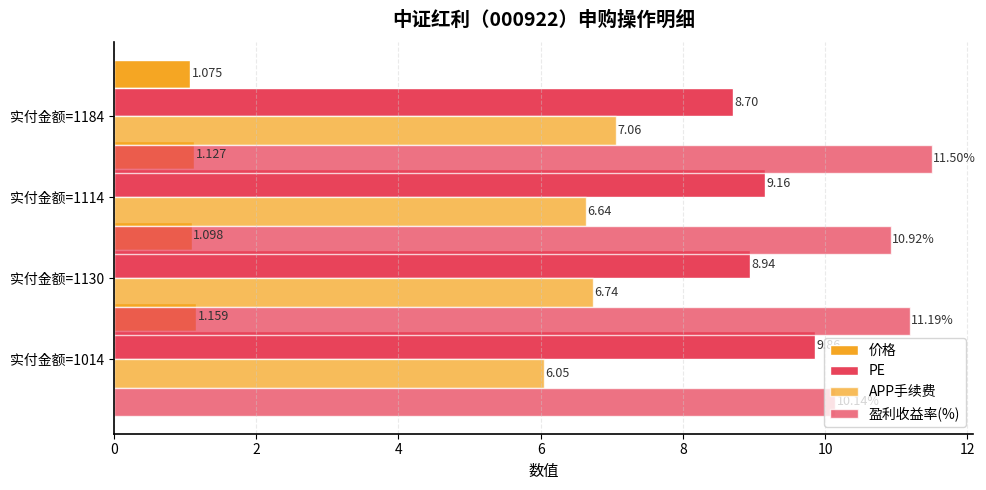

What is the difference between the maximum and minimum values in the 价格 series?

0.1